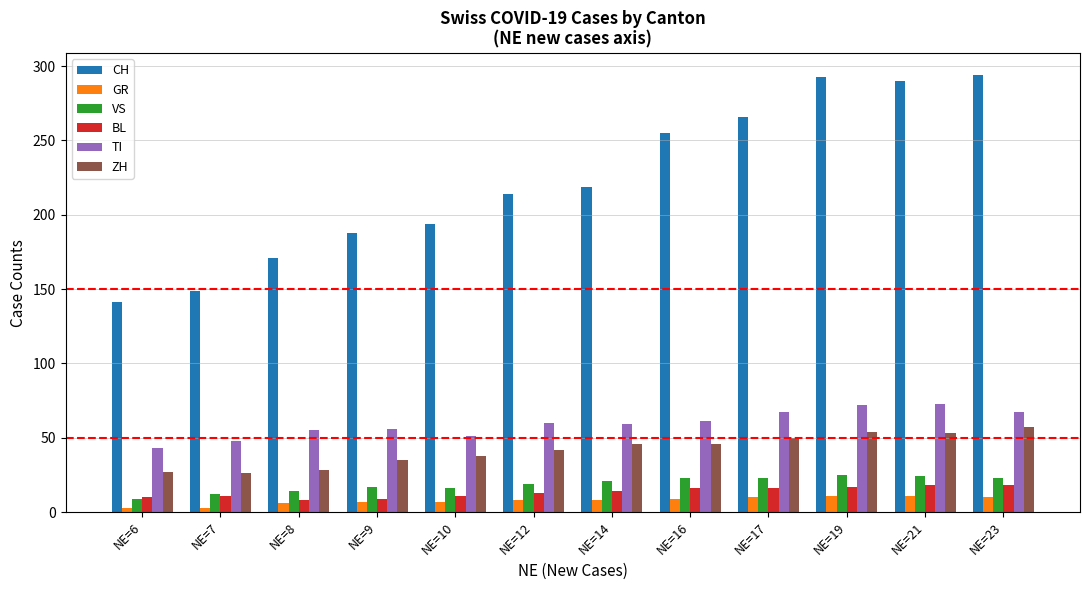

Is the value of VS at NE=8 greater than the value of CH at NE=12?

No